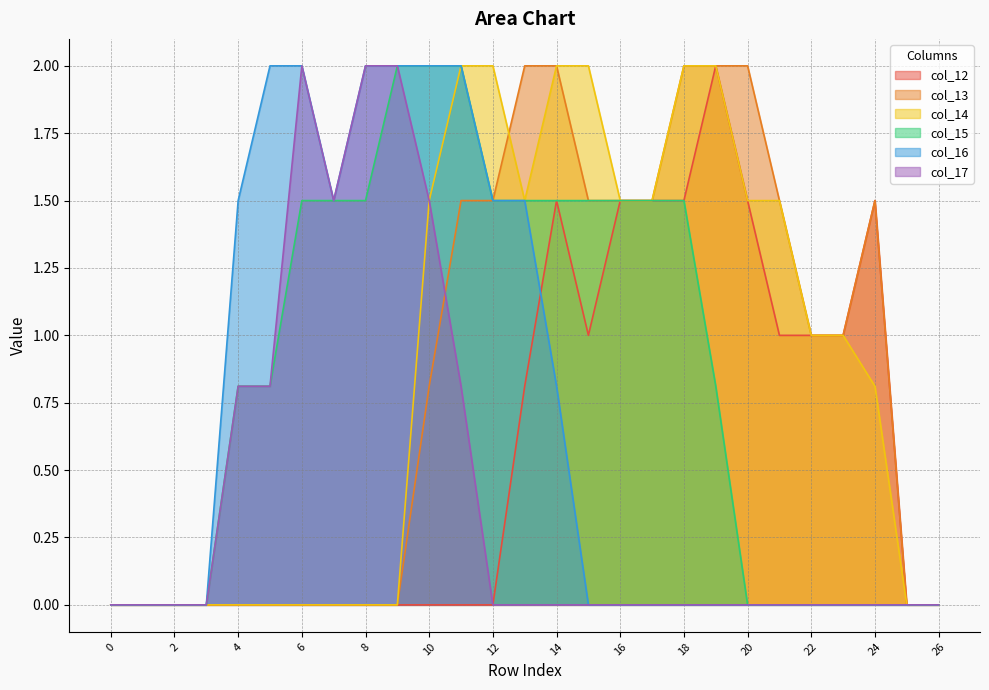

How many times do col_17 and col_13 cross each other?

1